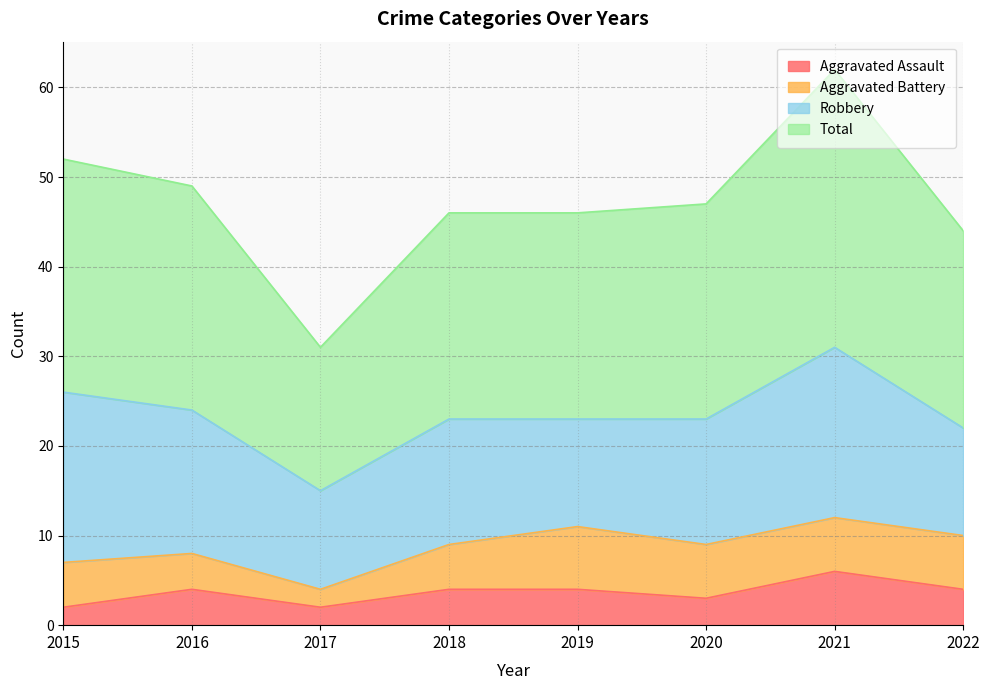

Which category has the highest value in the Aggravated Assault series?

2021